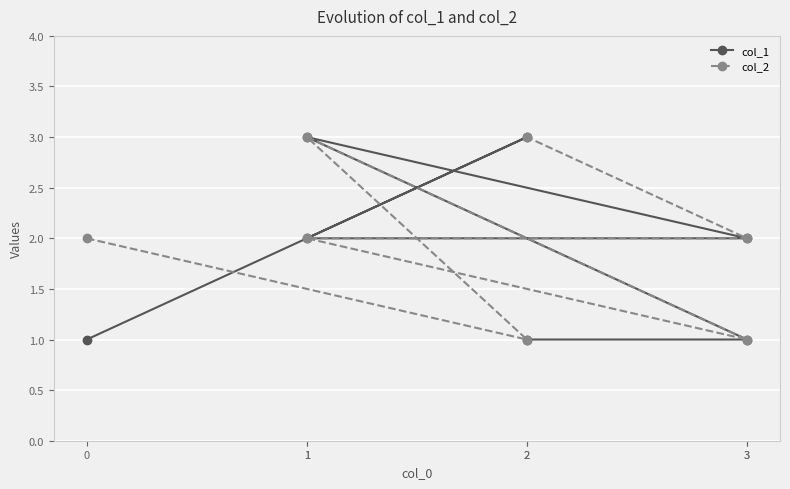

Reading left to right, list all the values displayed in this chart.

col_1: 0=1	2=3	1=2	3=2	1=3	3=1	2=1
col_2: 0=2	2=1	1=3	3=1	1=2	3=2	2=3